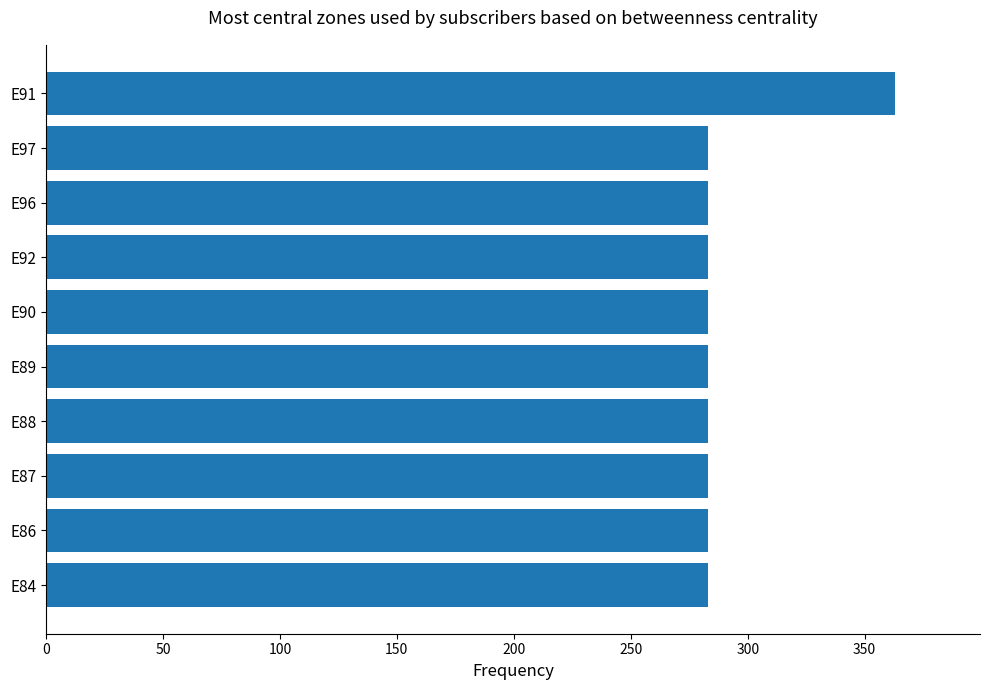

How many values exceed 283?

1